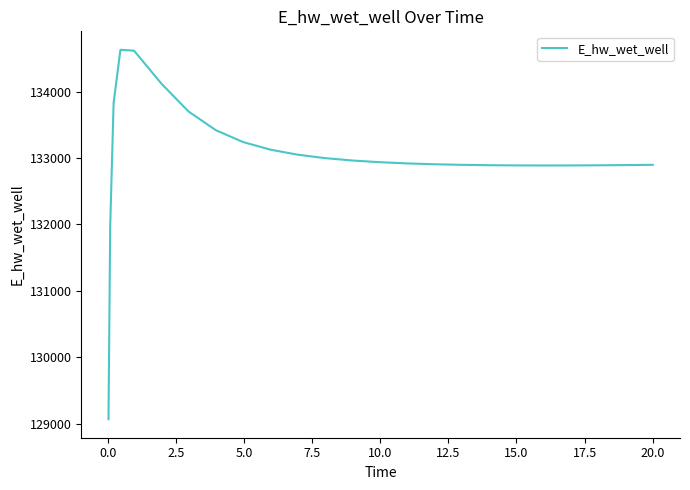

What is the difference between the maximum and minimum values?

5557.5